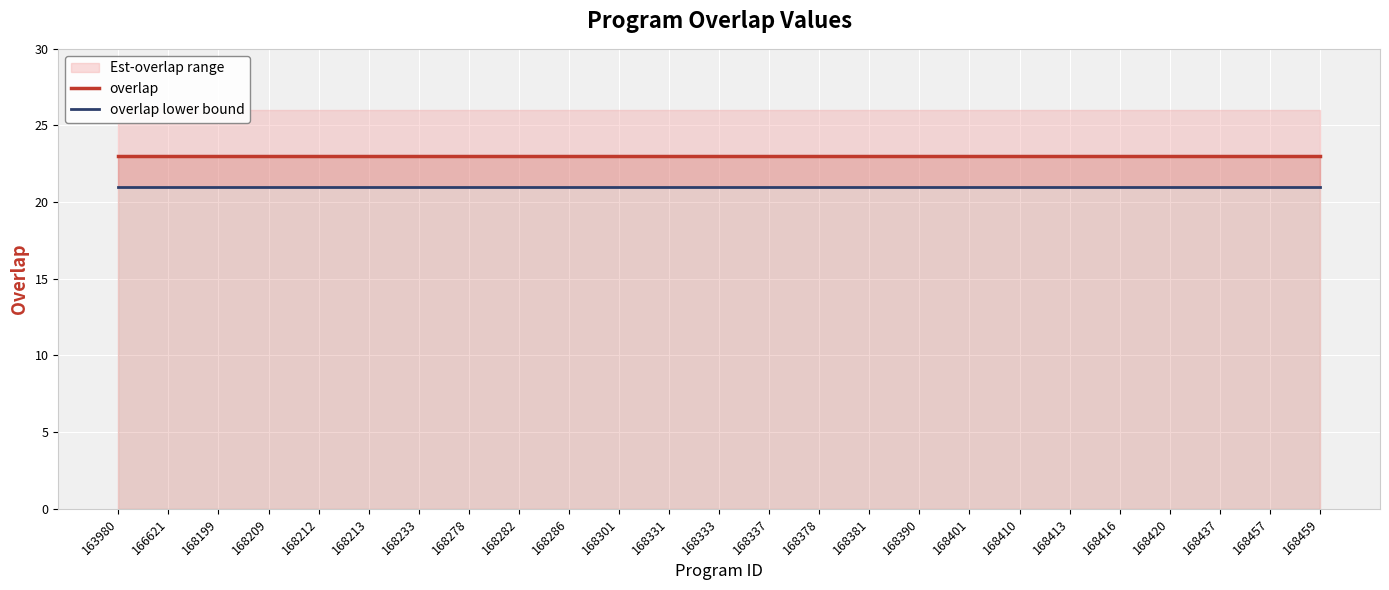

List the series in order of their overall mean, highest first.

overlap, overlap lower bound